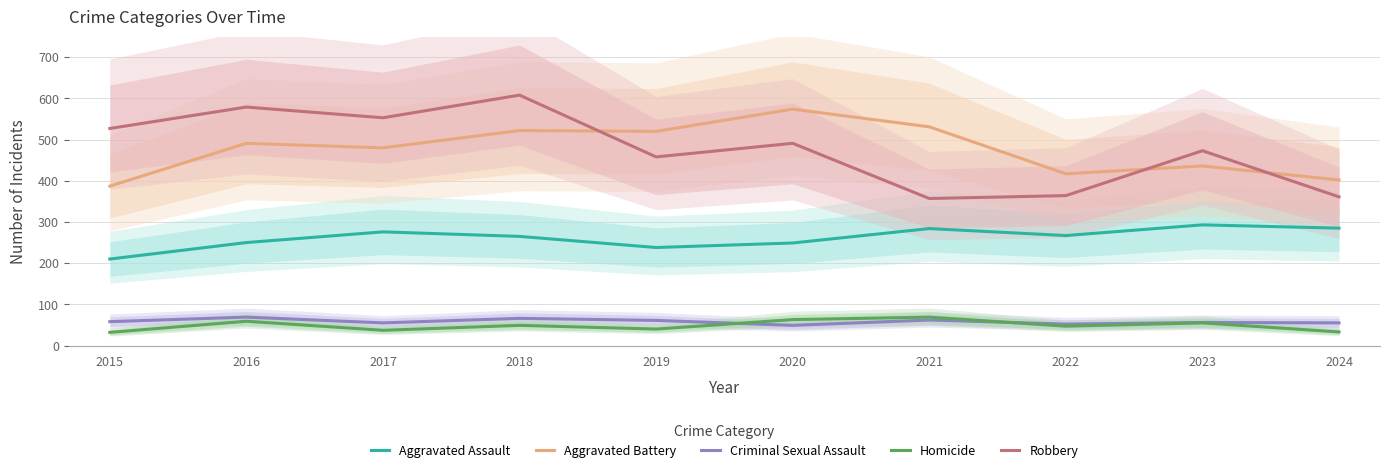

Count the number of data series in this chart.

5